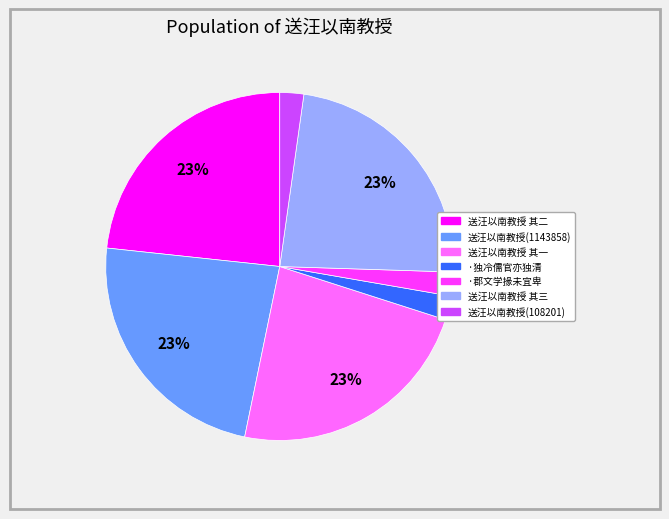

Count the number of slices in the pie.

7